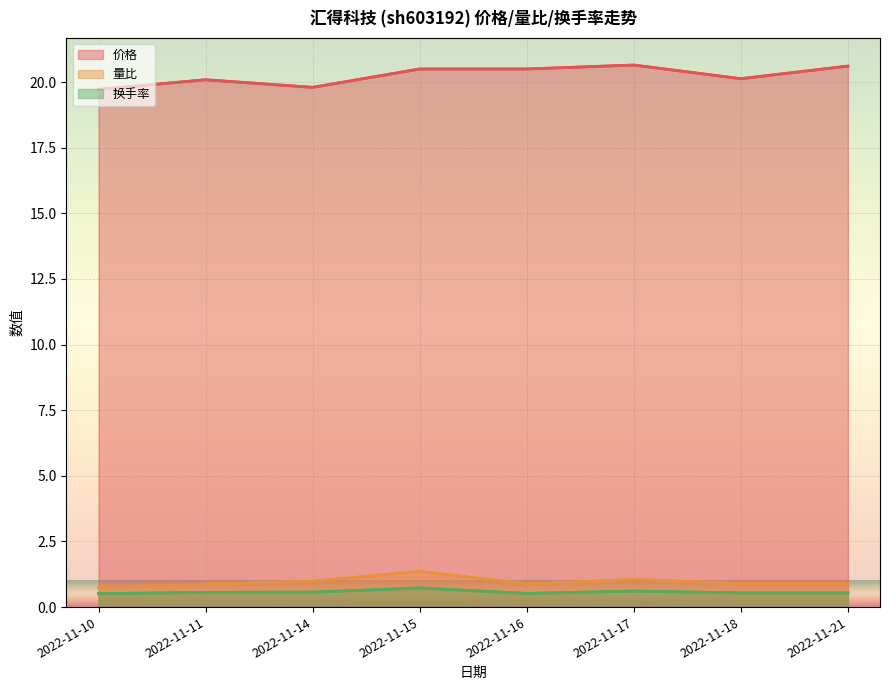

What is the sum of the 量比 values at 2022-11-10 and 2022-11-18?

1.6